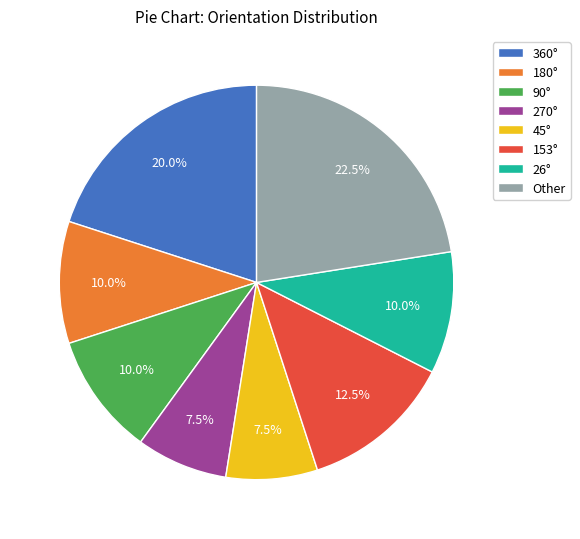

What is the ratio of the value at 360° to the value at 45°?

2.7